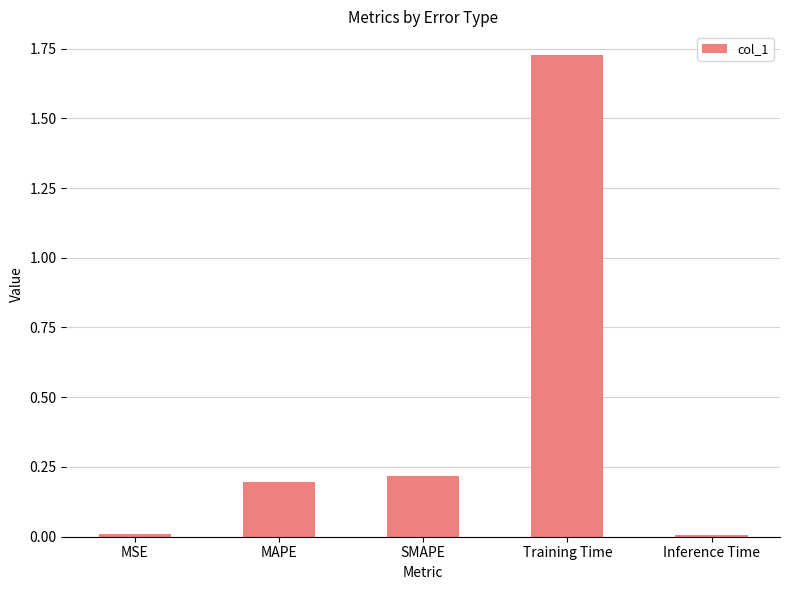

What is the average value?

0.4